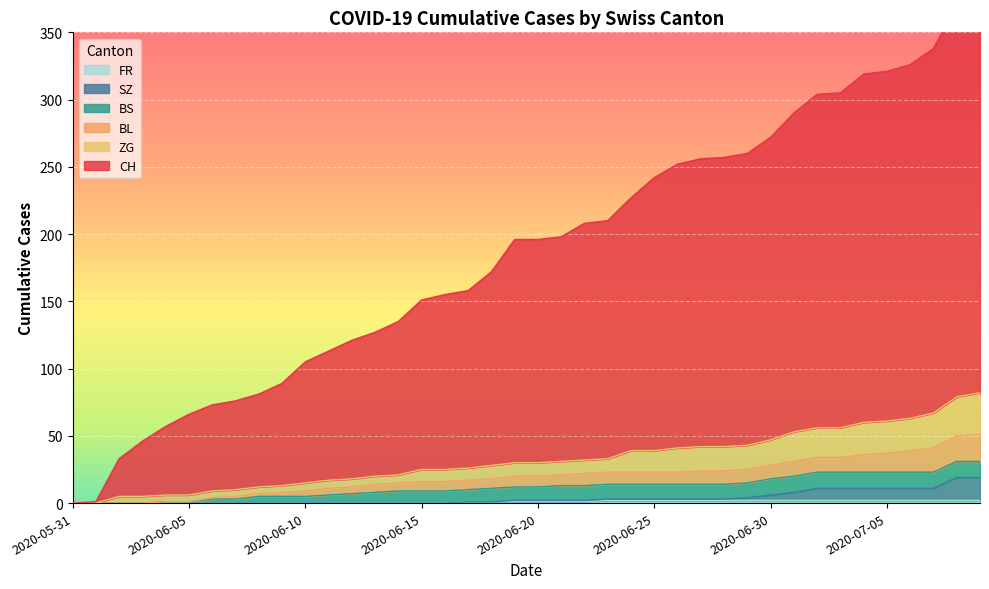

Does the chart display data point markers on the line(s)?

No